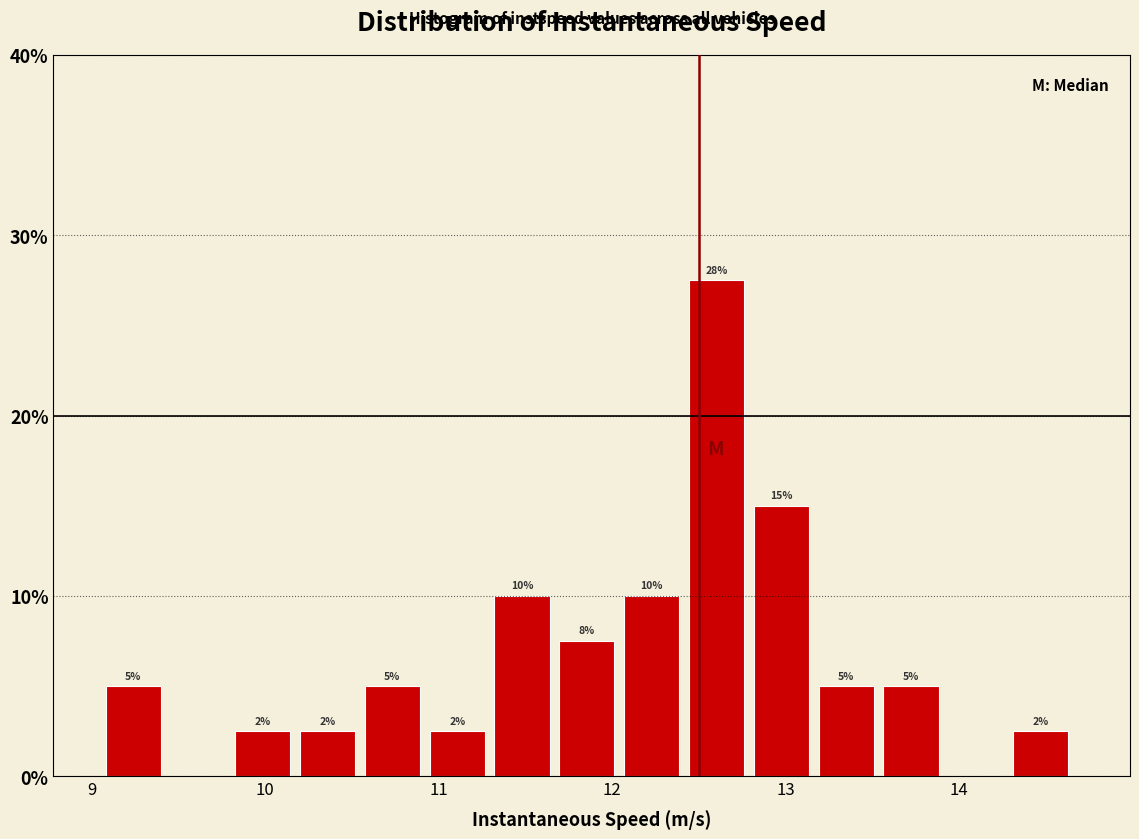

Around what value on the x-axis is the tallest bar? Give the approximate position of its centre, as read against the axis.

12.6